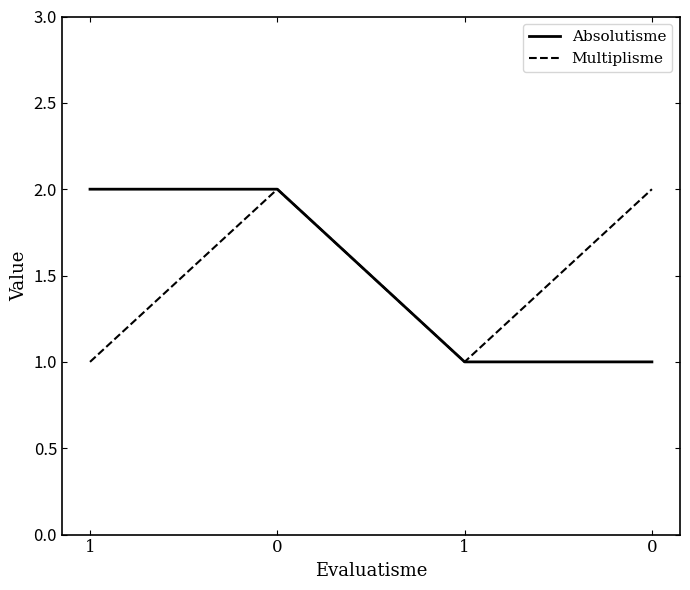

How many Absolutisme values are between 1 and 2?

4